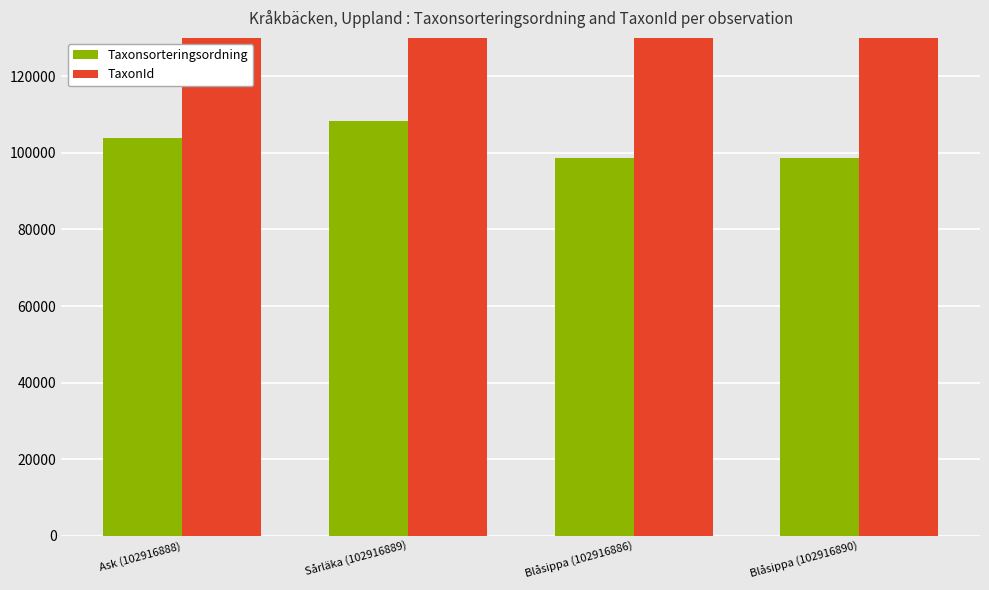

What position from the right is Ask (102916888)?

4